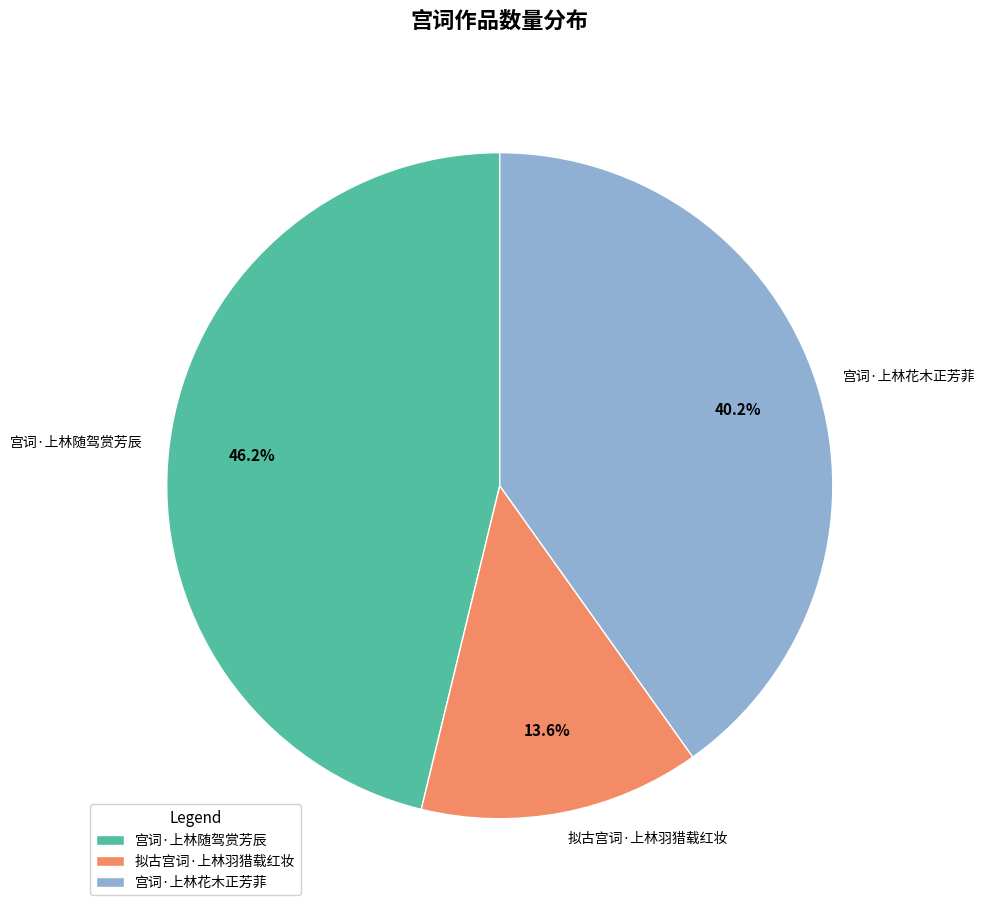

How much of the chart is everything except 宫词·上林随驾赏芳辰?

53.8%